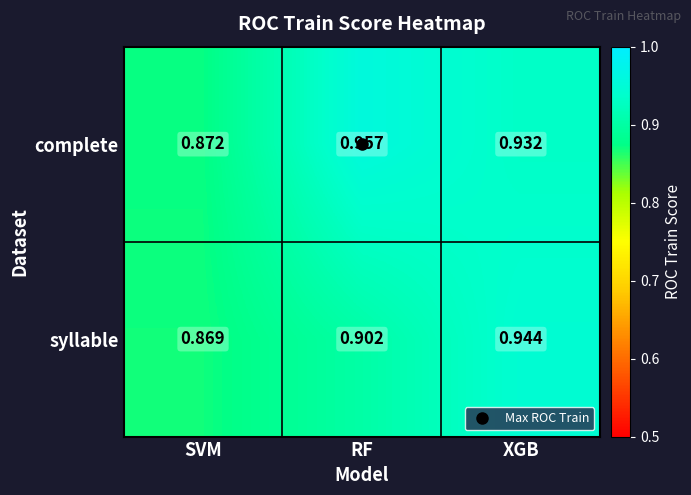

Which series has the largest range (max minus min)?

complete